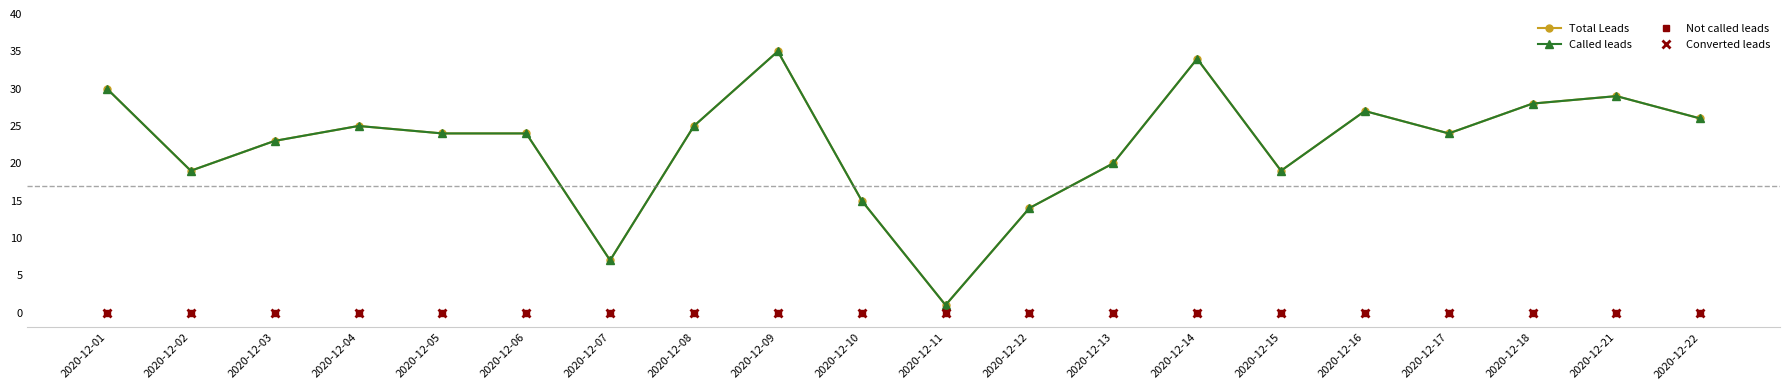

At which label does Called leads first exceed 24?

2020-12-01